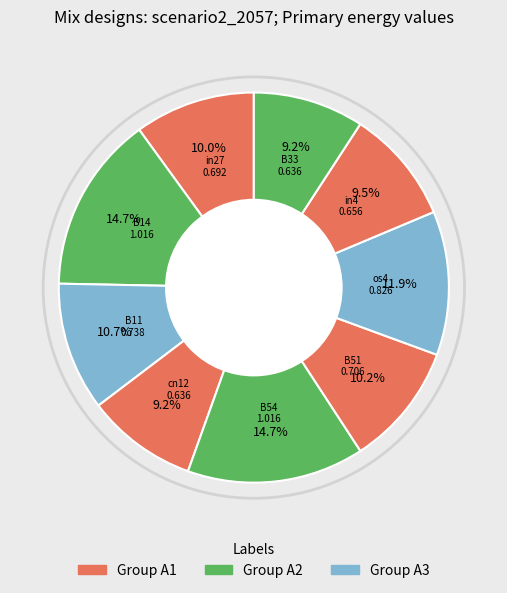

To the nearest percent, what is the difference between the largest and smallest slice percentages?

5%